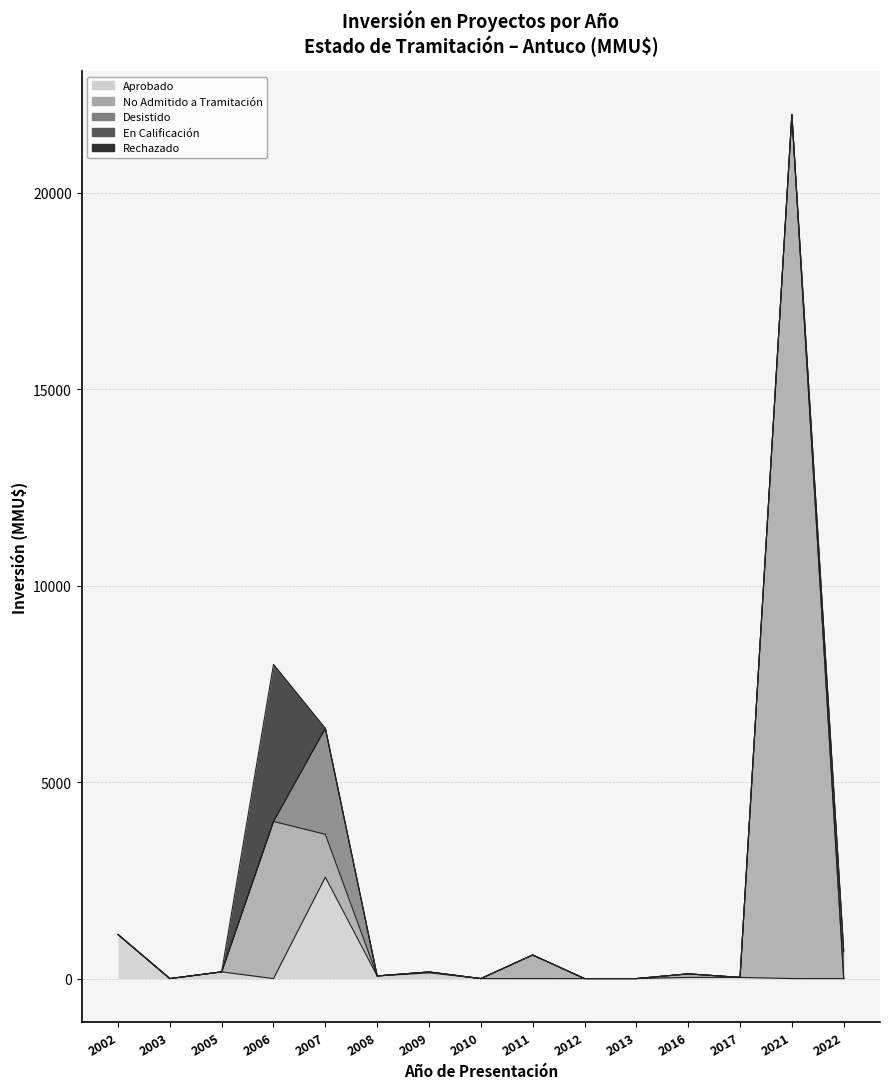

What is the spread (max minus min) of values at 2005?

170